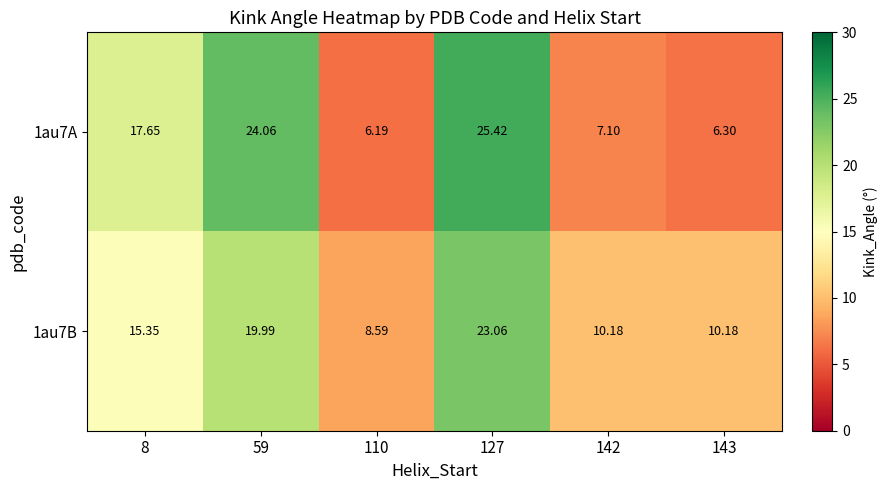

Is the value of 1au7A at 59 greater than the value of 1au7B at 8?

Yes